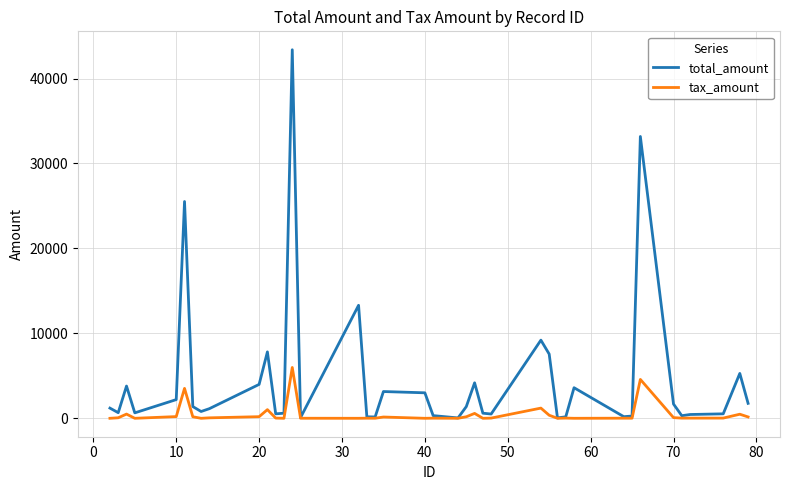

Which series has the widest spread of values?

total_amount